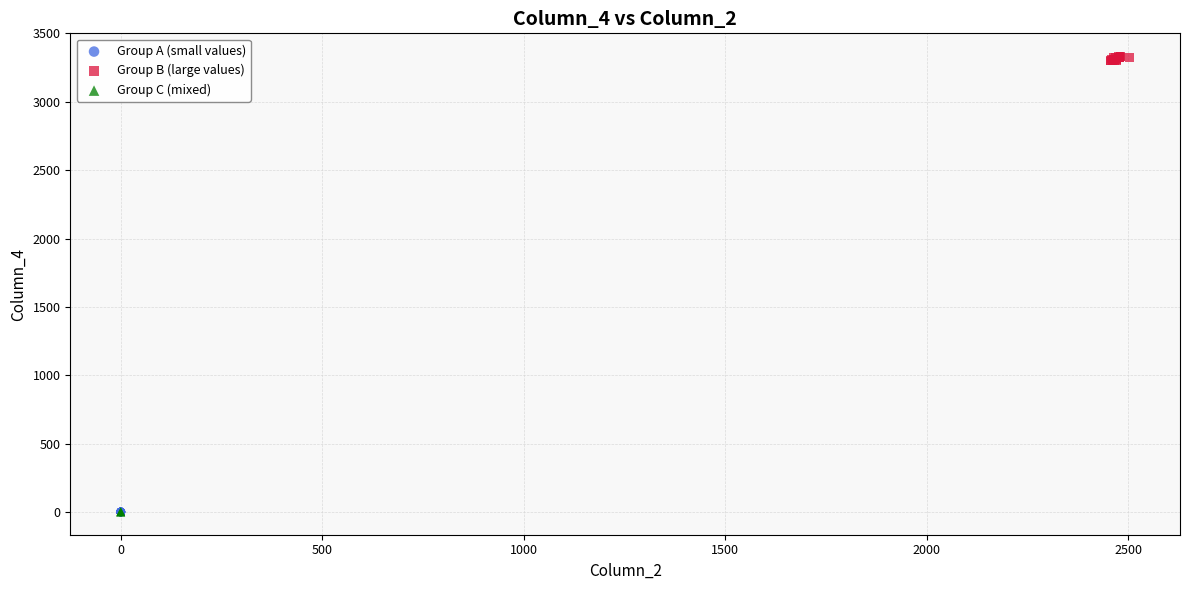

Which series has the widest spread of Y values?

Group B (large values)